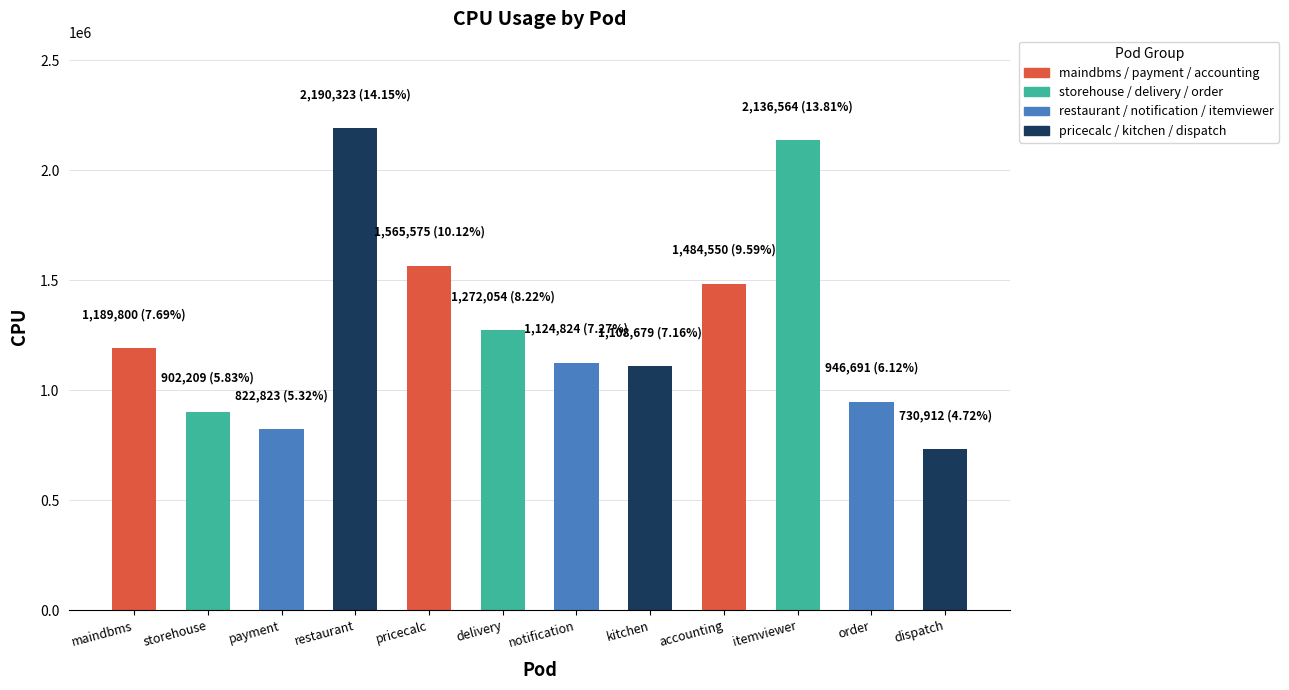

Between maindbms and delivery, which is larger?

delivery